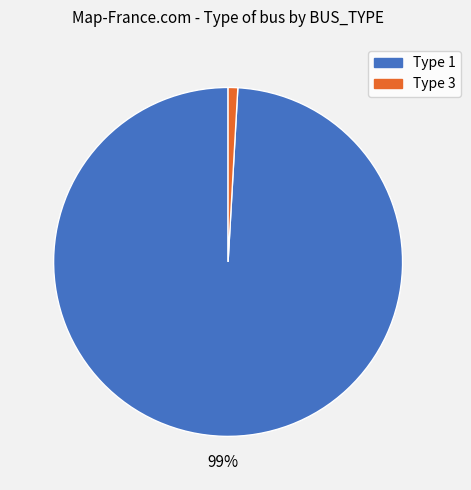

Is there any slice that represents more than half of the pie?

Yes